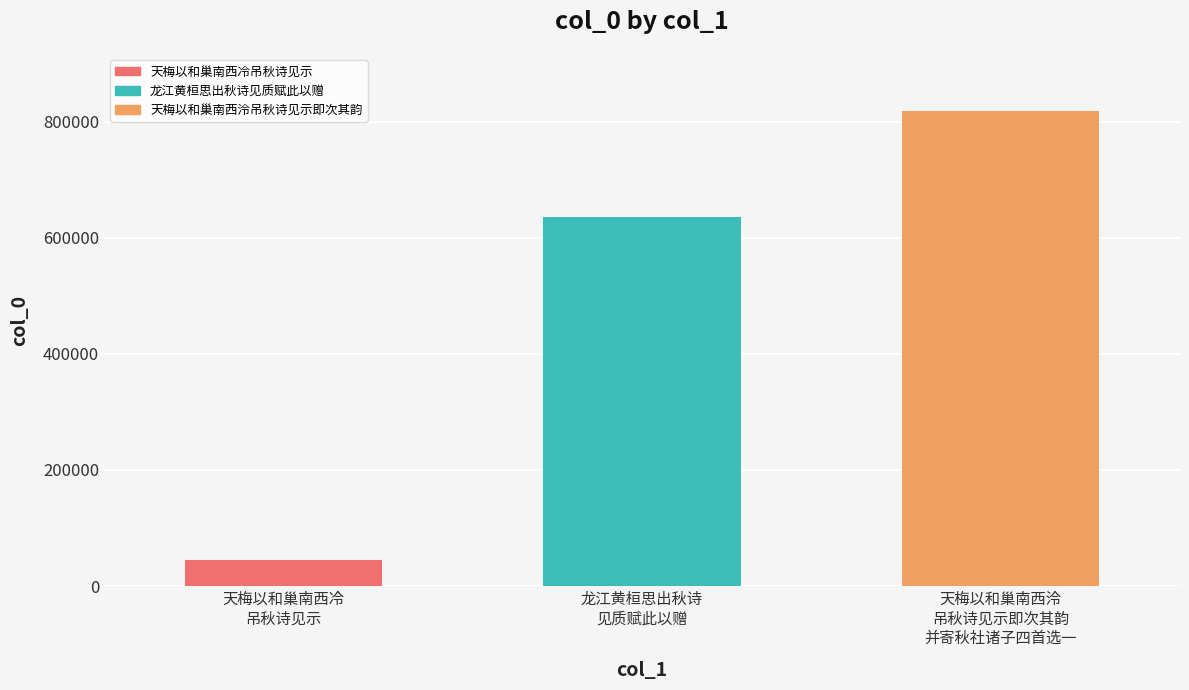

Where is the data nearest to the value 432097?

龙江黄桓思出秋诗见质赋此以赠